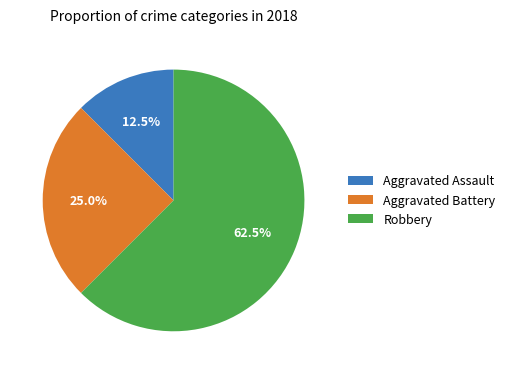

Which category has the biggest portion of the pie?

Robbery